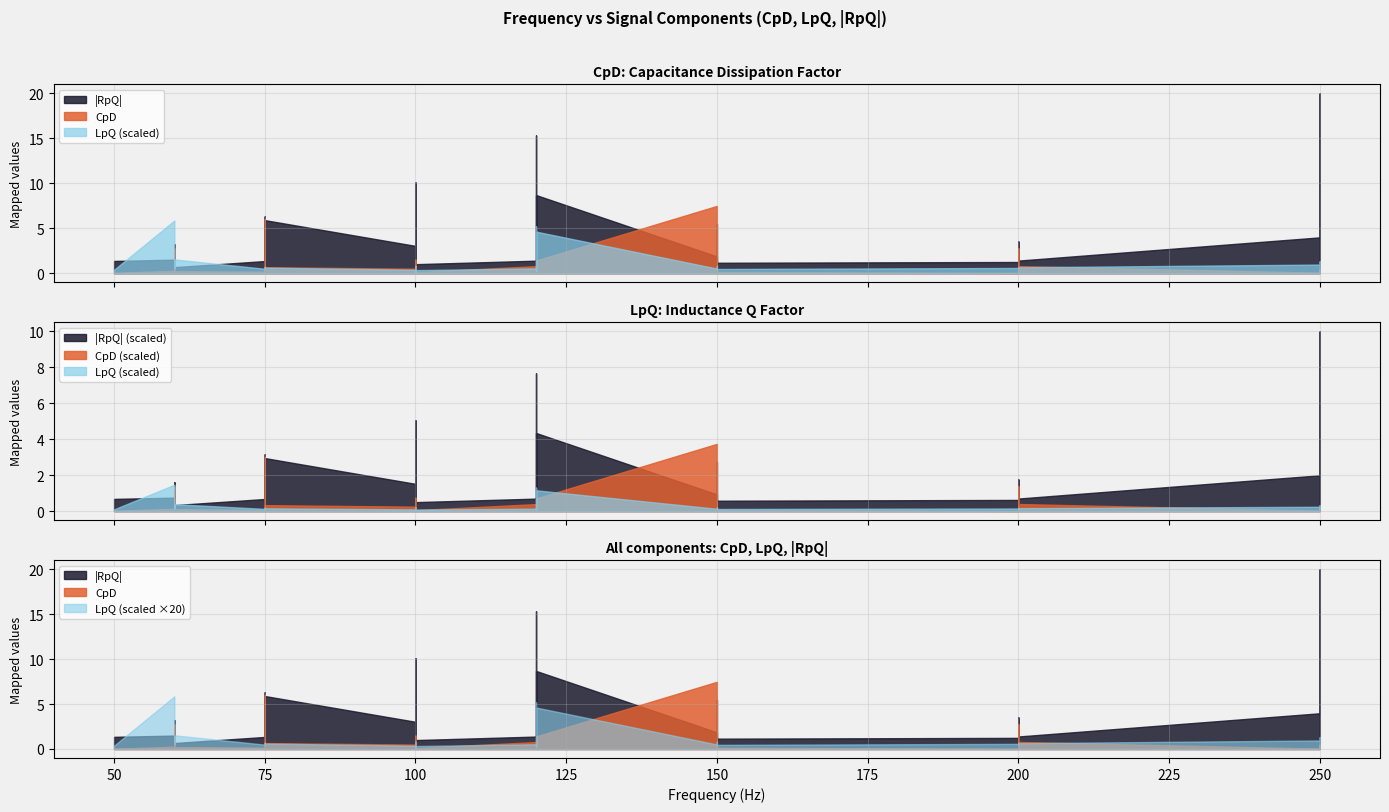

True or false: RpQ_abs has a value of 1.3 at 100.

True